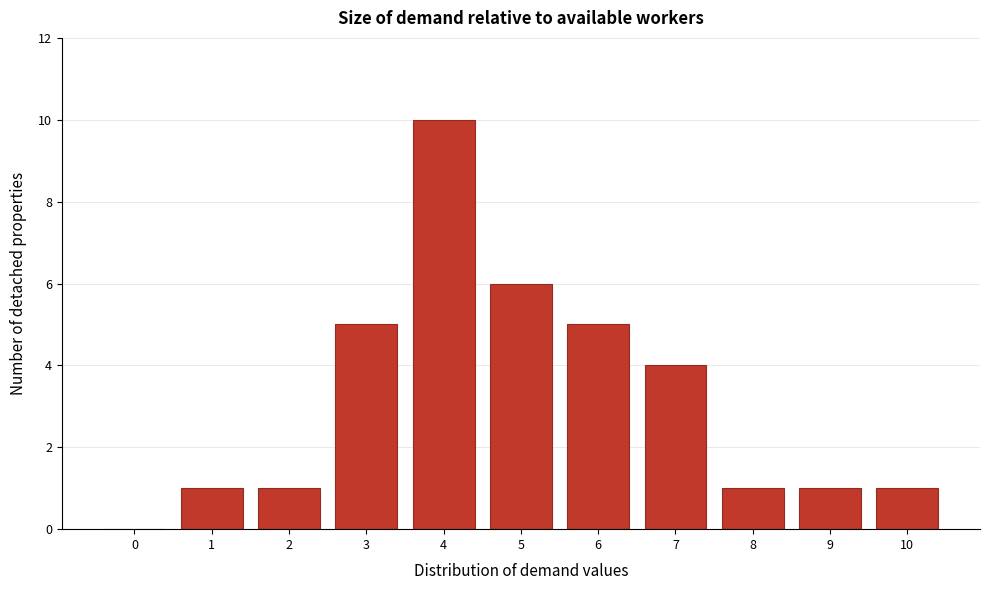

Reading left to right, what are all the values shown in this chart?

0=0	1=1	2=1	3=5	4=10	5=6	6=5	7=4	8=1	9=1	10=1